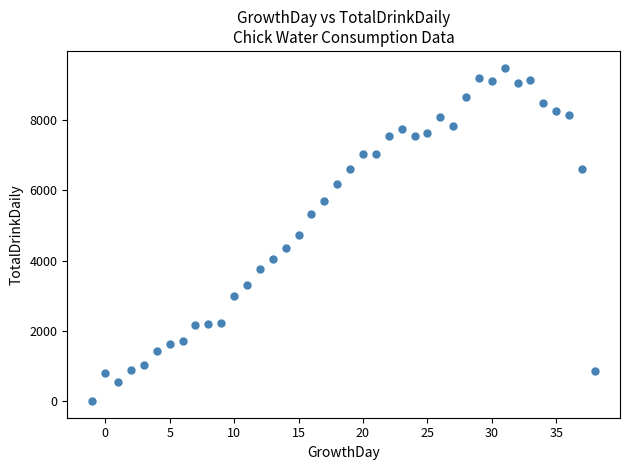

What is the range of X values (max minus min)?

39